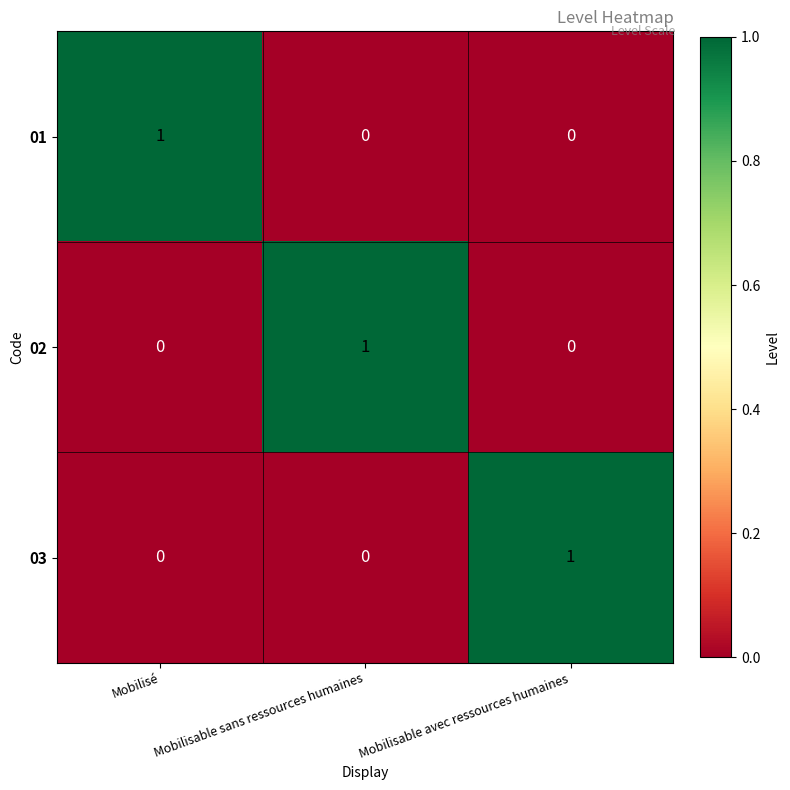

How many series are shown in this chart?

3